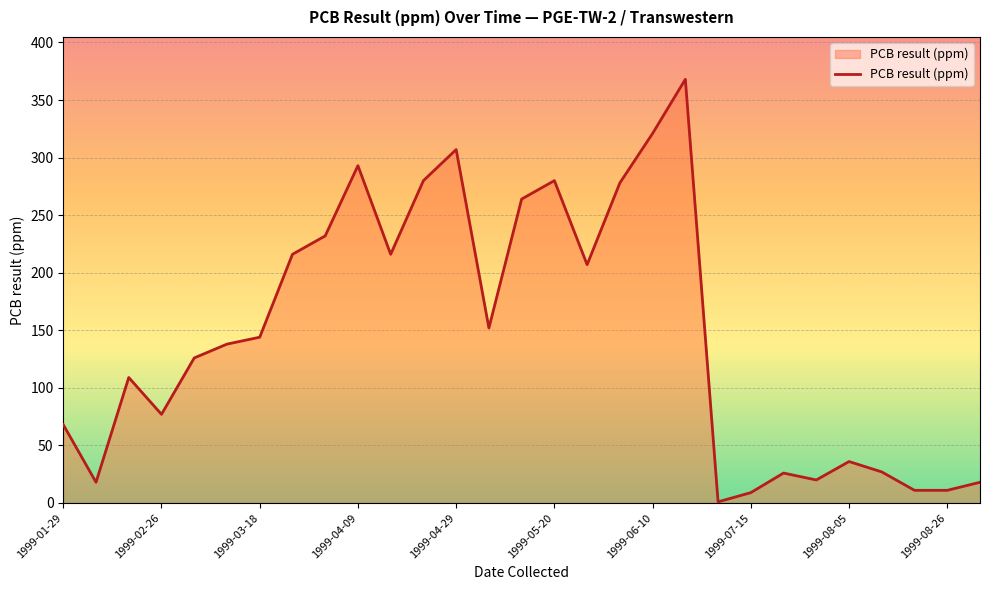

What is the difference between the maximum and minimum values?

367